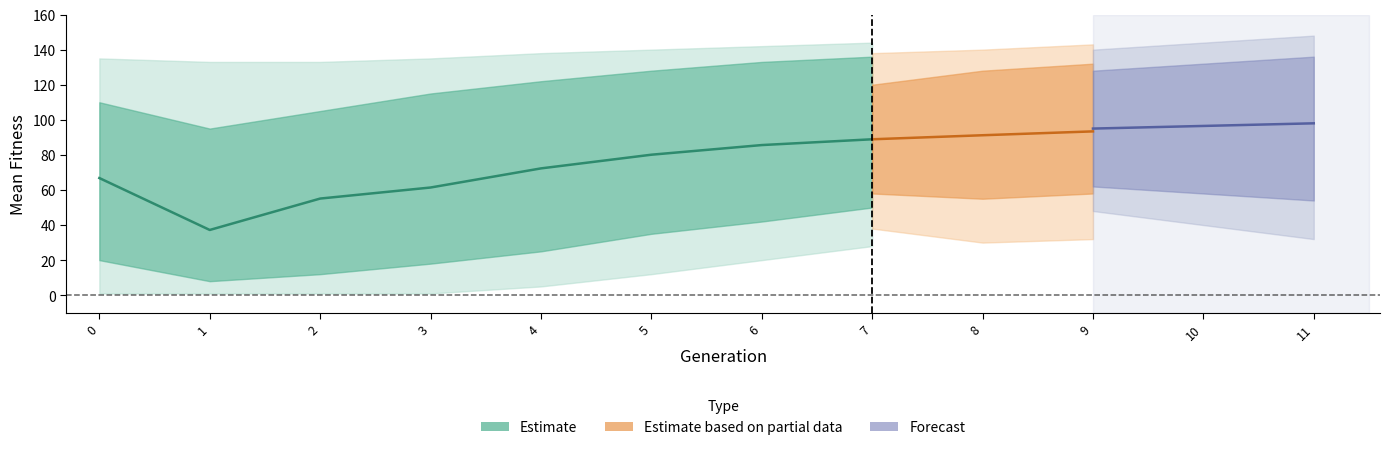

What value does the upper_2 series have at 1?

133.0